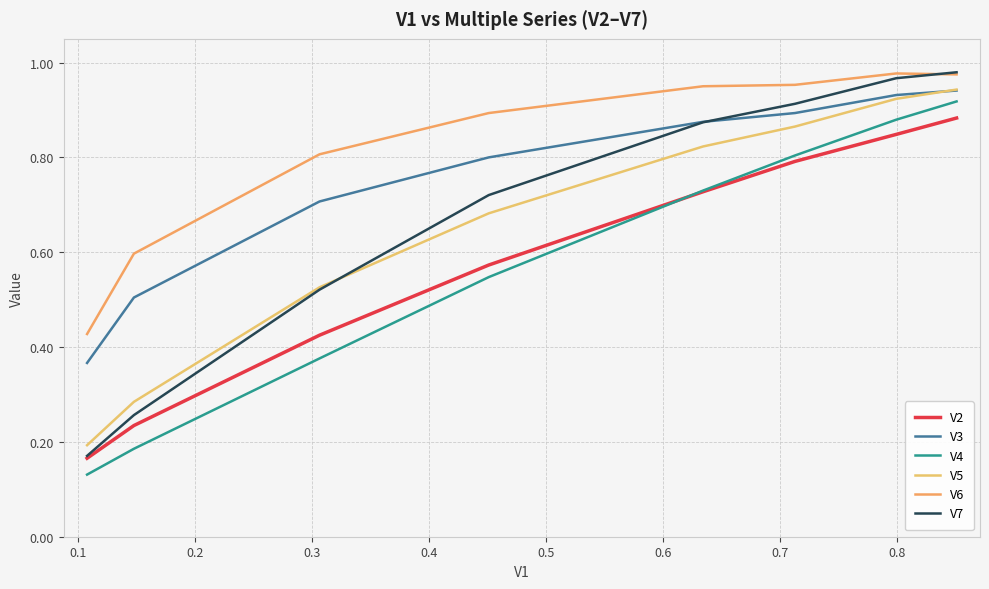

Count the V3 values in the range 0 to 1.

8